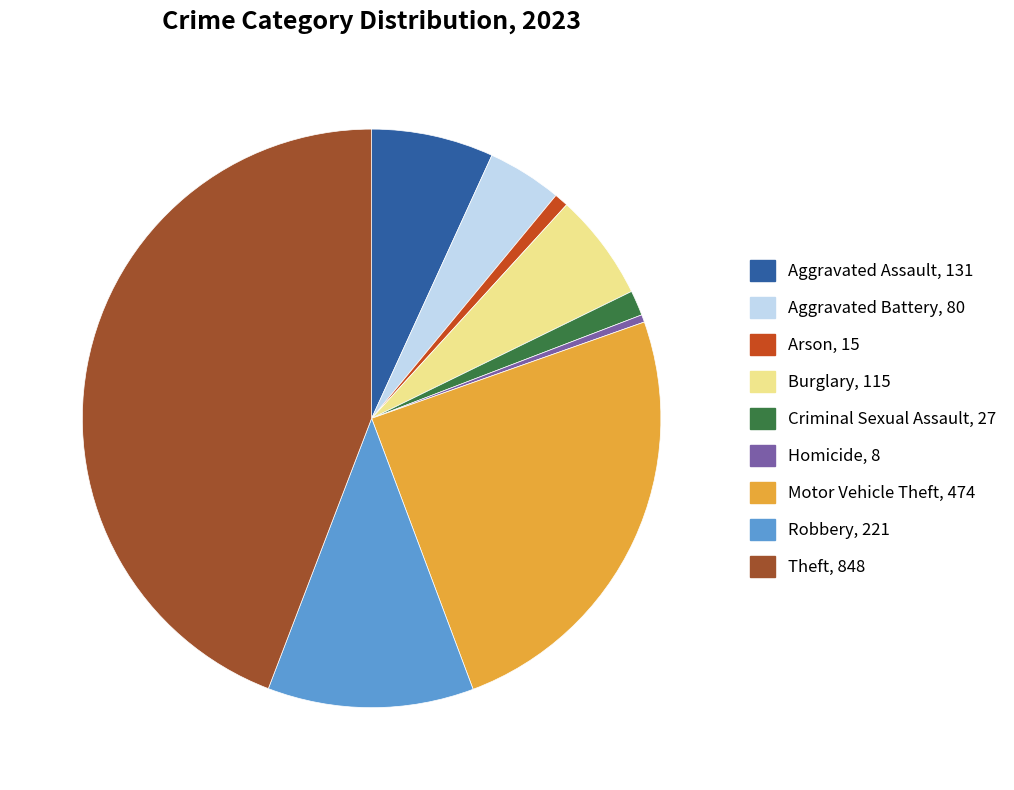

True or false: Theft accounts for 44% of the total.

True